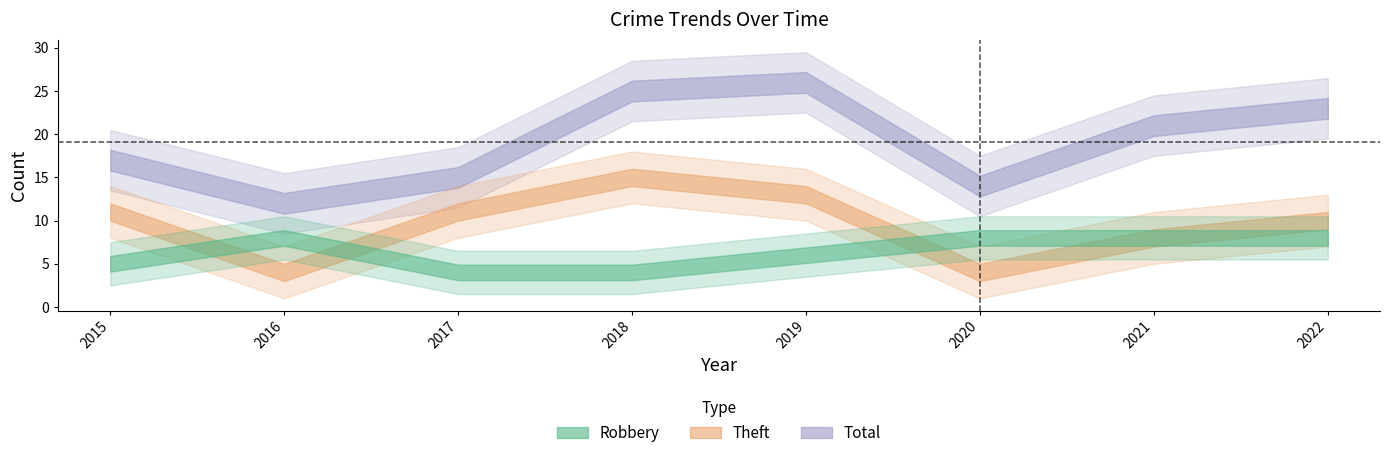

Is it true that Theft equals 17 at 2017?

False